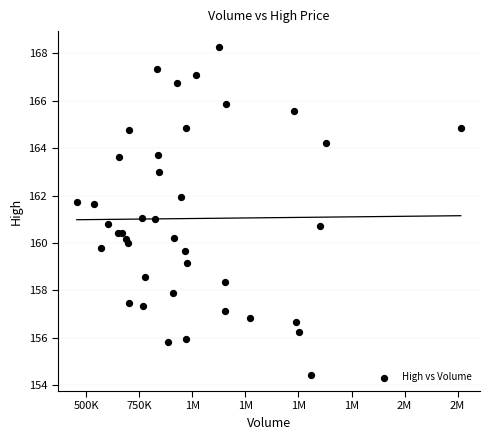

What is the range of X values (max minus min)?

1809600.0